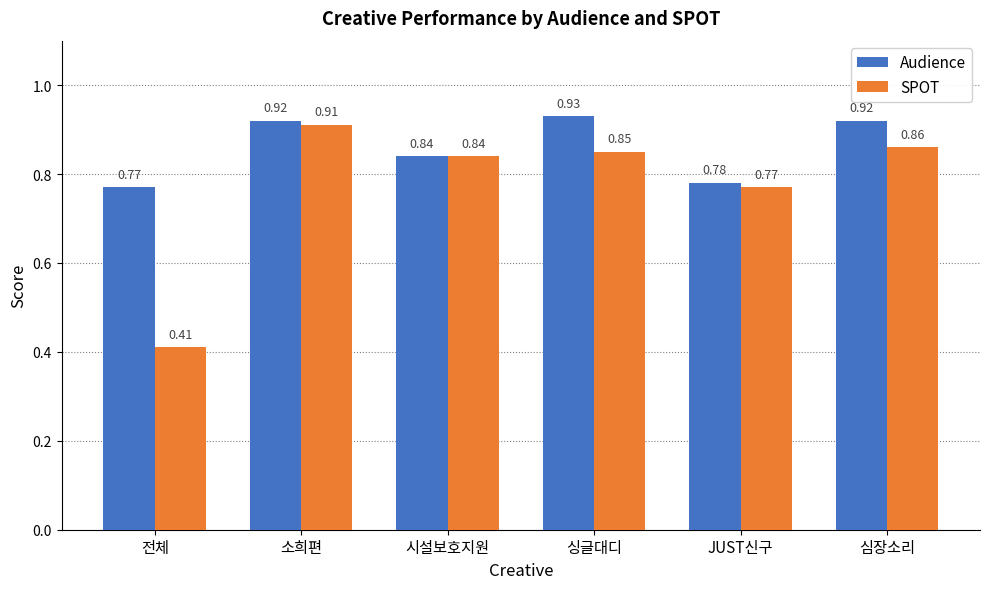

Rank the series at 전체 from lowest to highest value.

SPOT, Audience